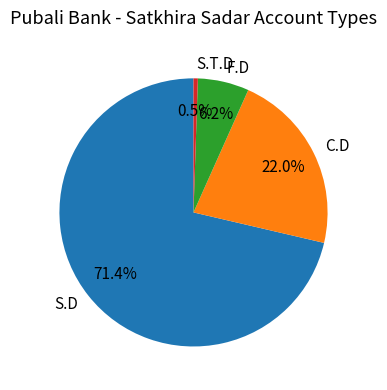

How many slices are in this pie chart?

4